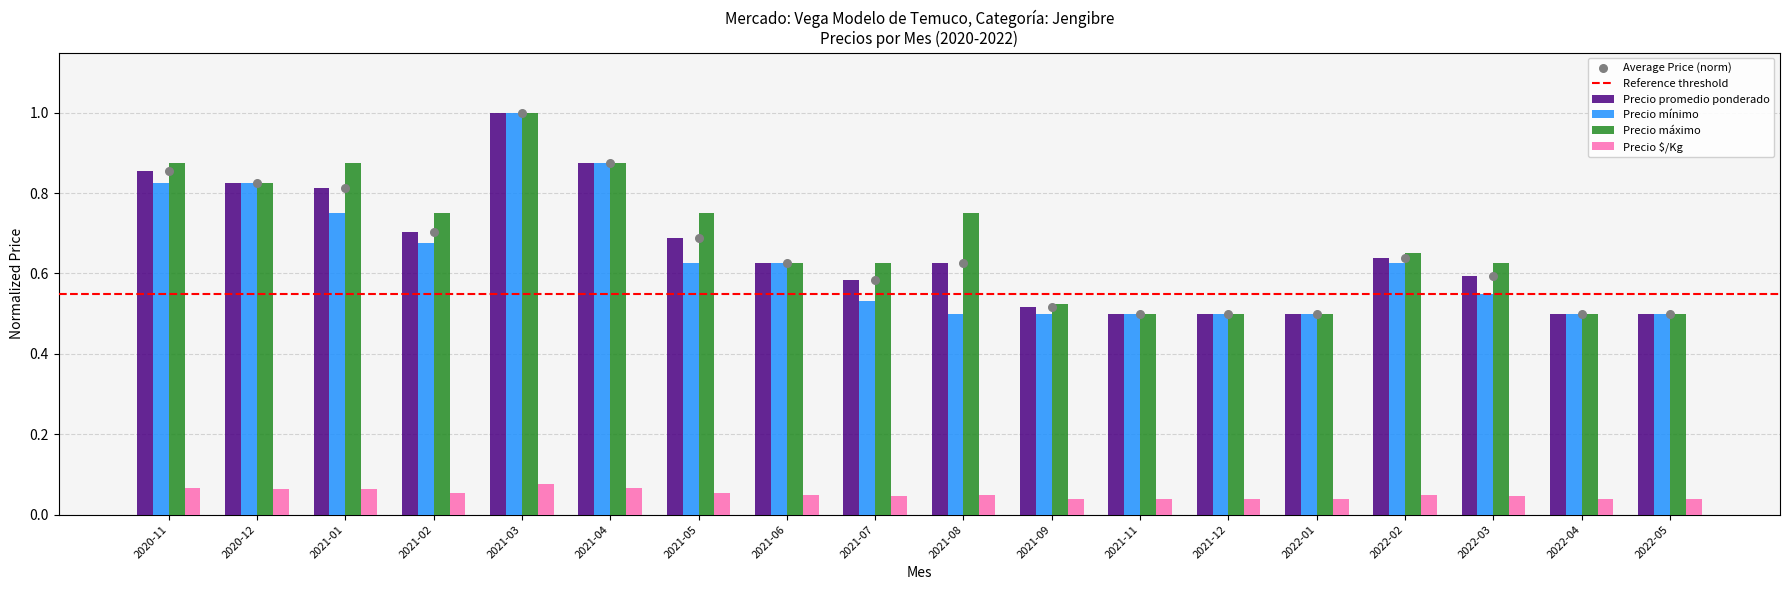

Which series has the largest Y range (max minus min)?

Precio promedio ponderado